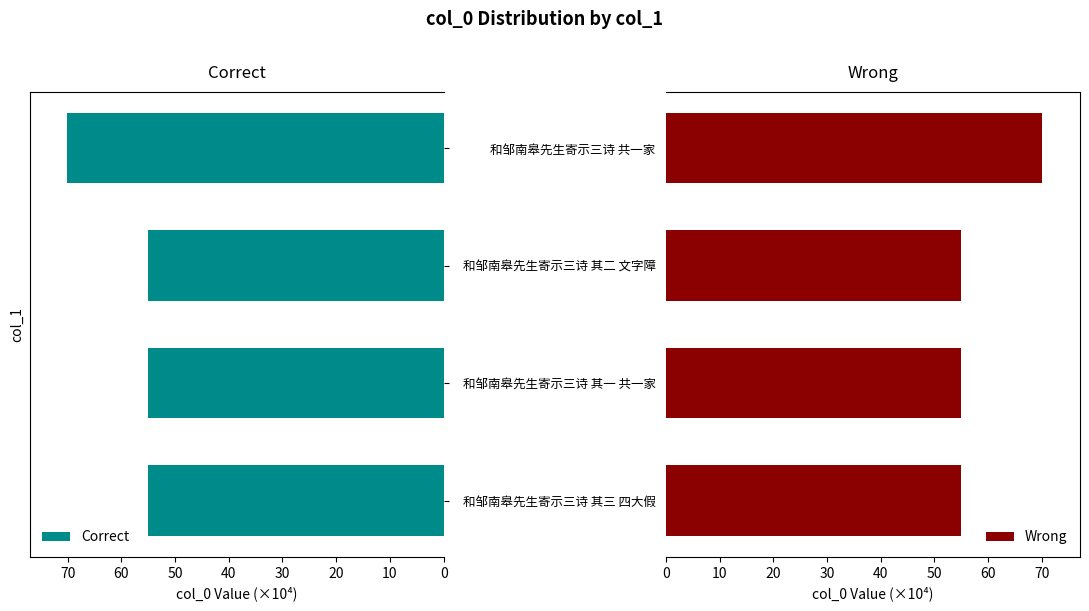

Read the Wrong value at 和邹南皋先生寄示三诗 其二 文字障.

54.9